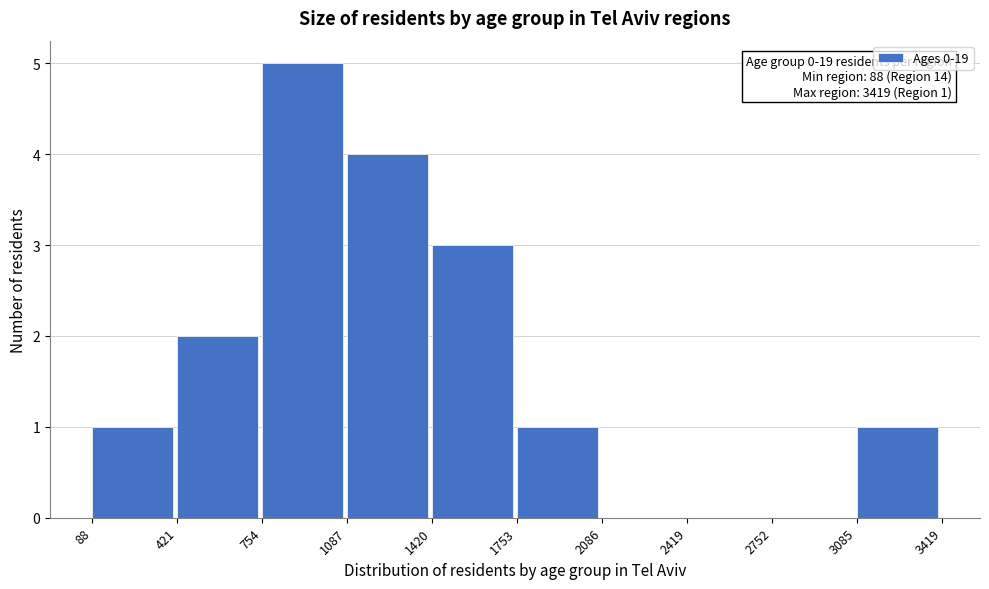

Over which range of the x-axis is the bar tallest?

754 to 1087